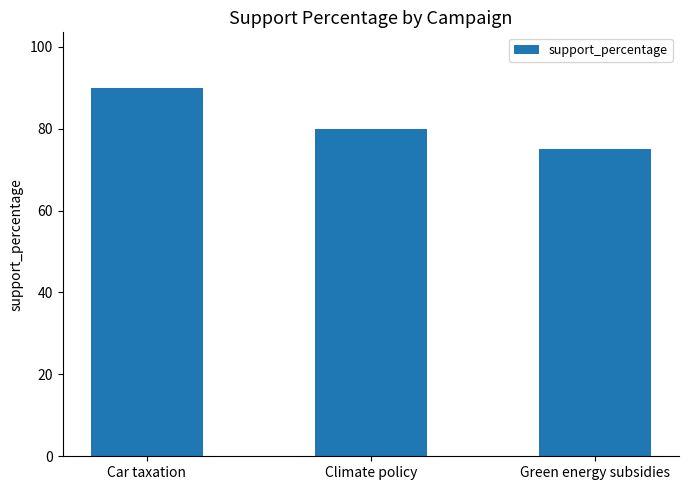

What is the value of the 3rd bar from the left?

75